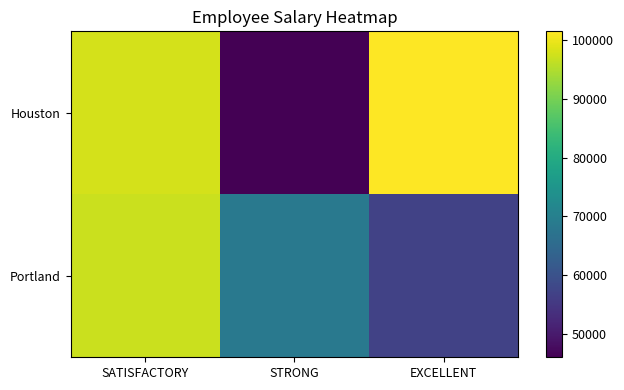

Between EXCELLENT and SATISFACTORY, which is larger?

EXCELLENT